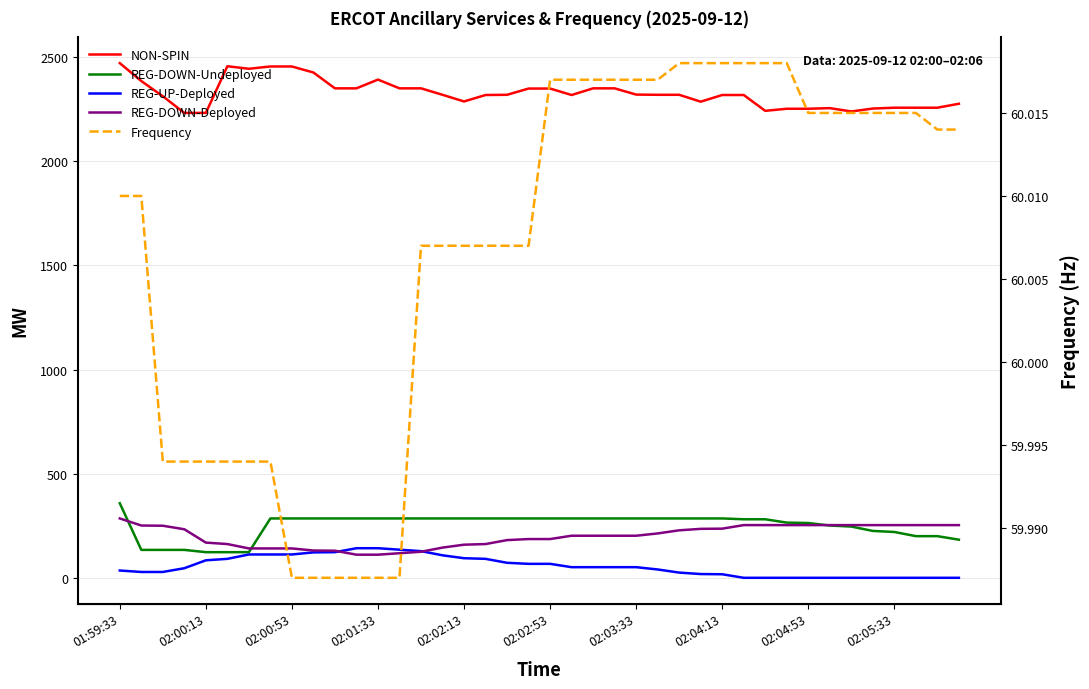

True or false: REG-DOWN-Deployed and NON-SPIN cross at least once.

False